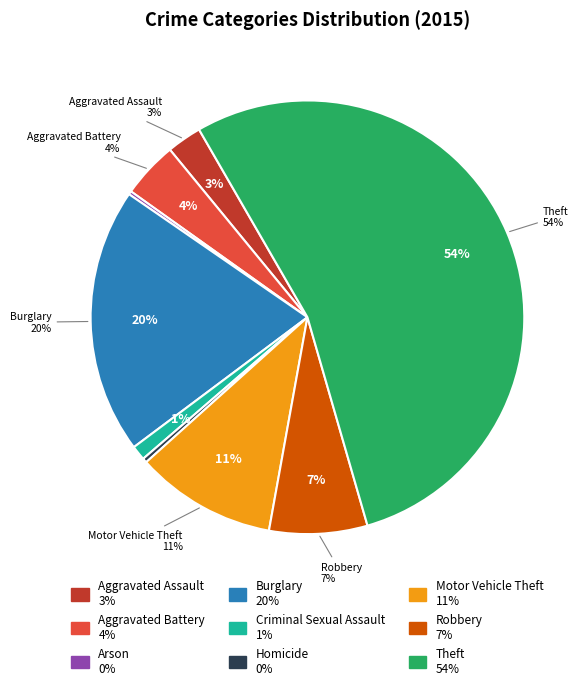

To the nearest percent, what is the difference between the largest and smallest slice percentages?

54%